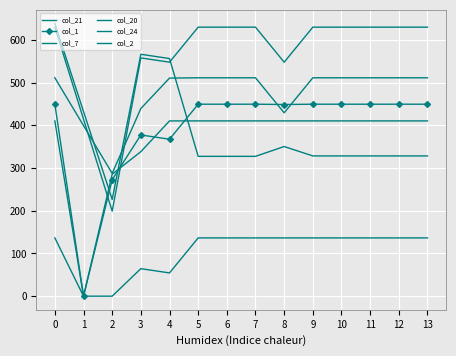

Where is the first local minimum for col_2?

1